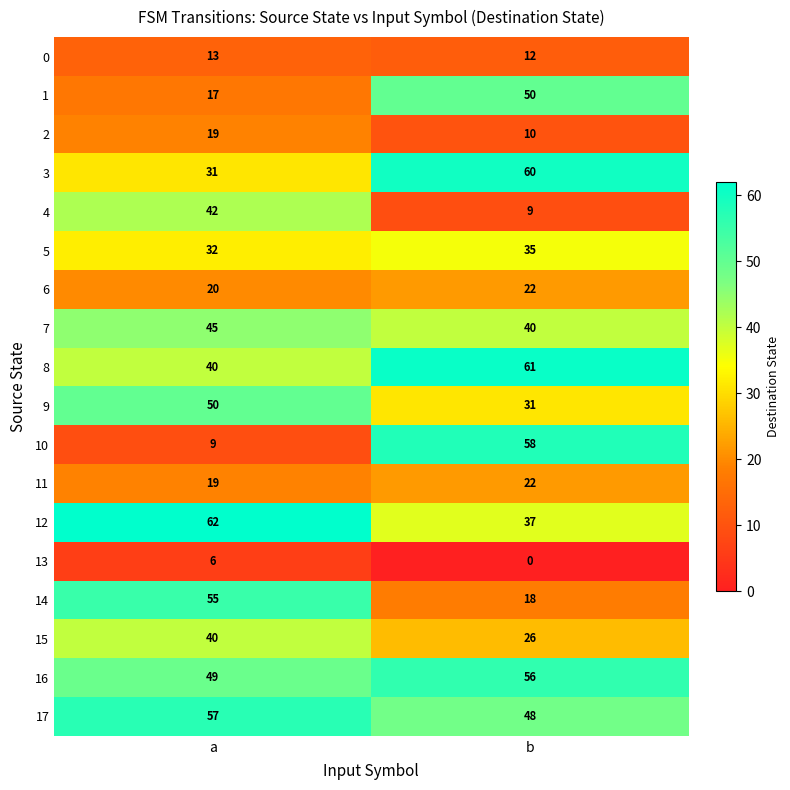

What is the difference between the 7 values at a and b?

5